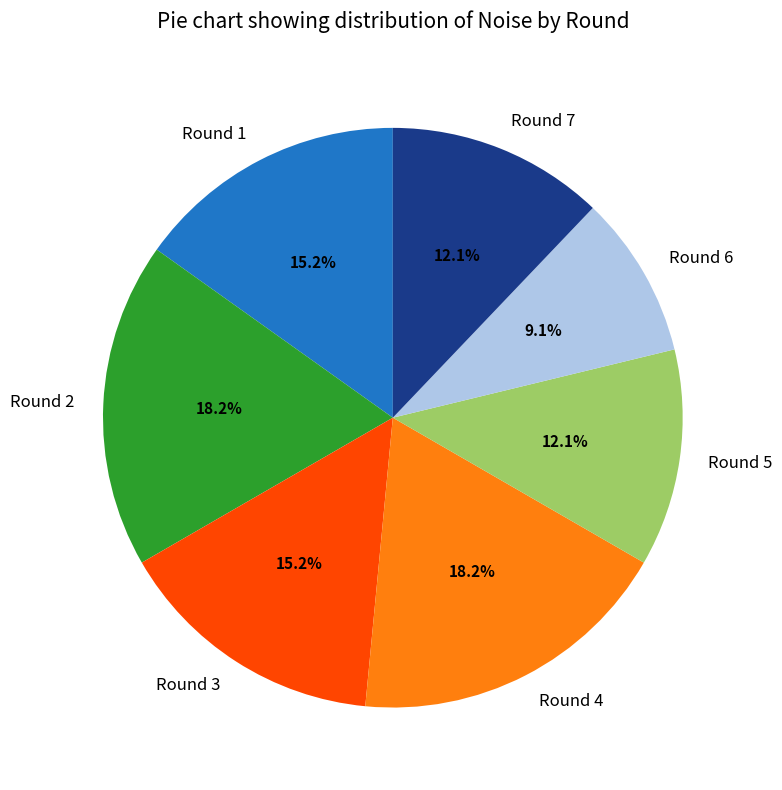

Is there a majority slice in this chart?

No